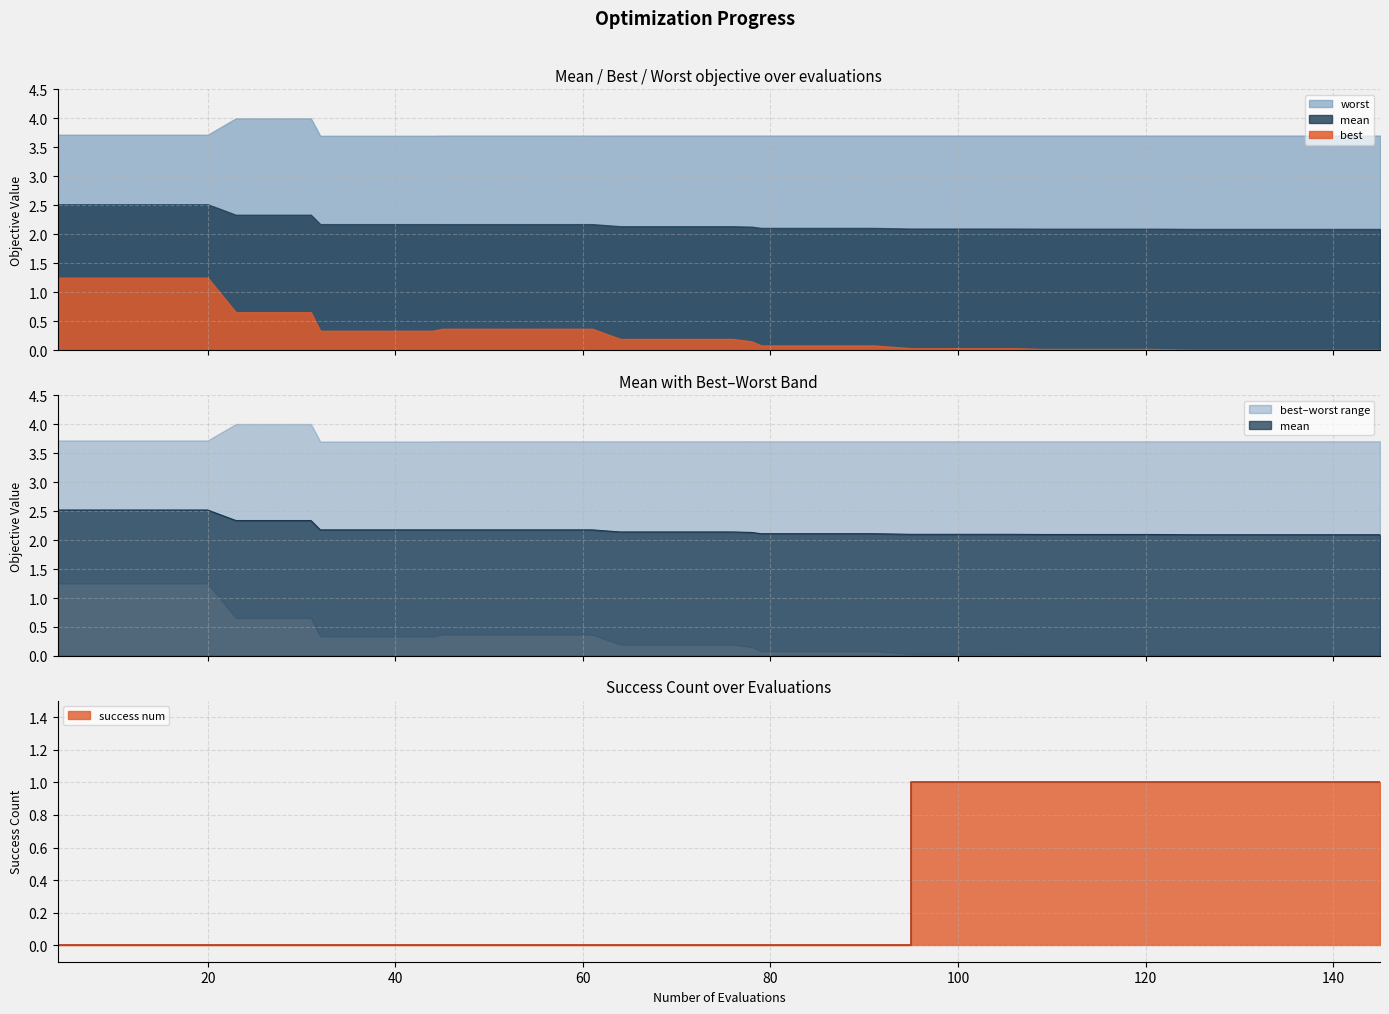

Read the success num value at 95.

1.0